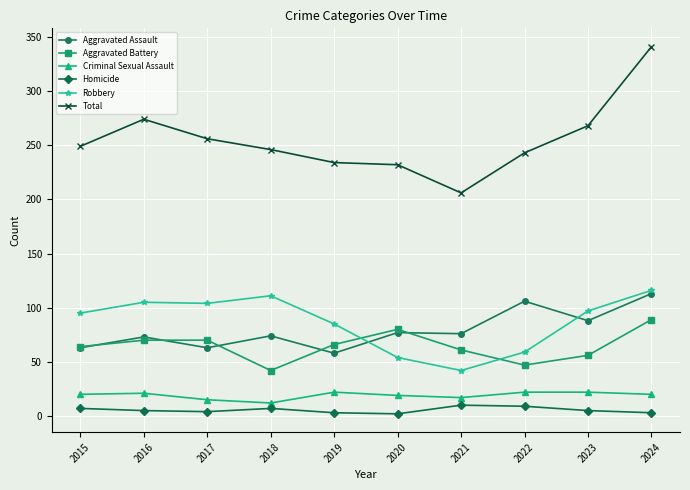

What is the difference between the Aggravated Assault values at 2020 and 2021?

1